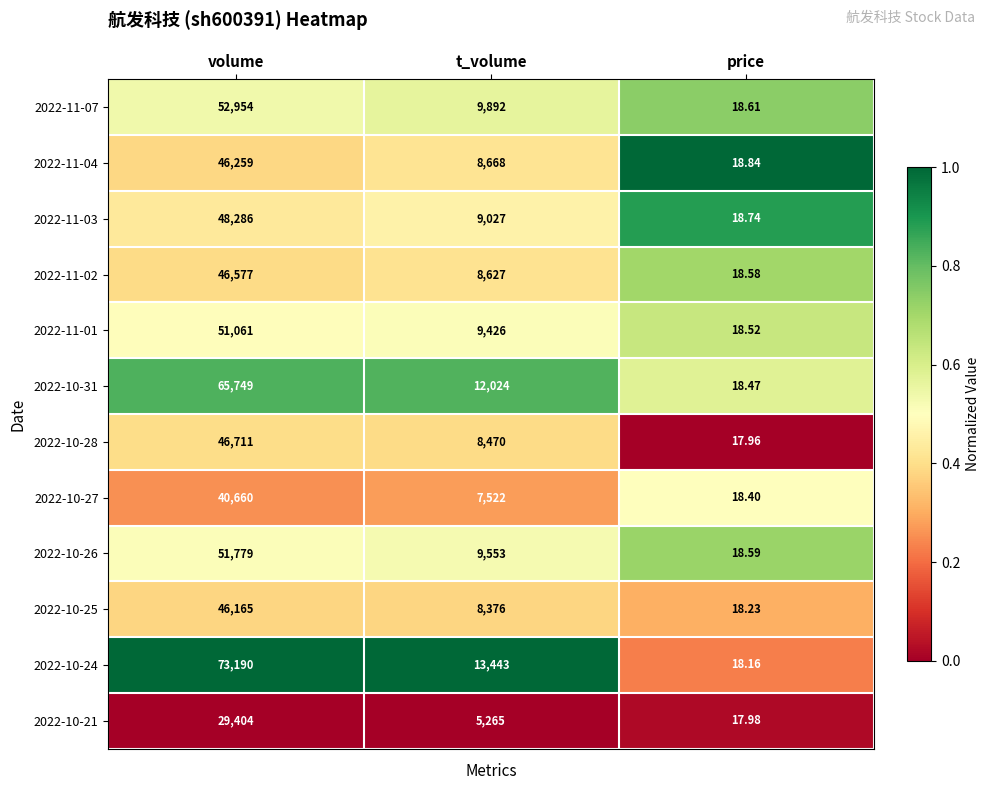

Where does the 2022-11-03 series first go above 9027?

volume